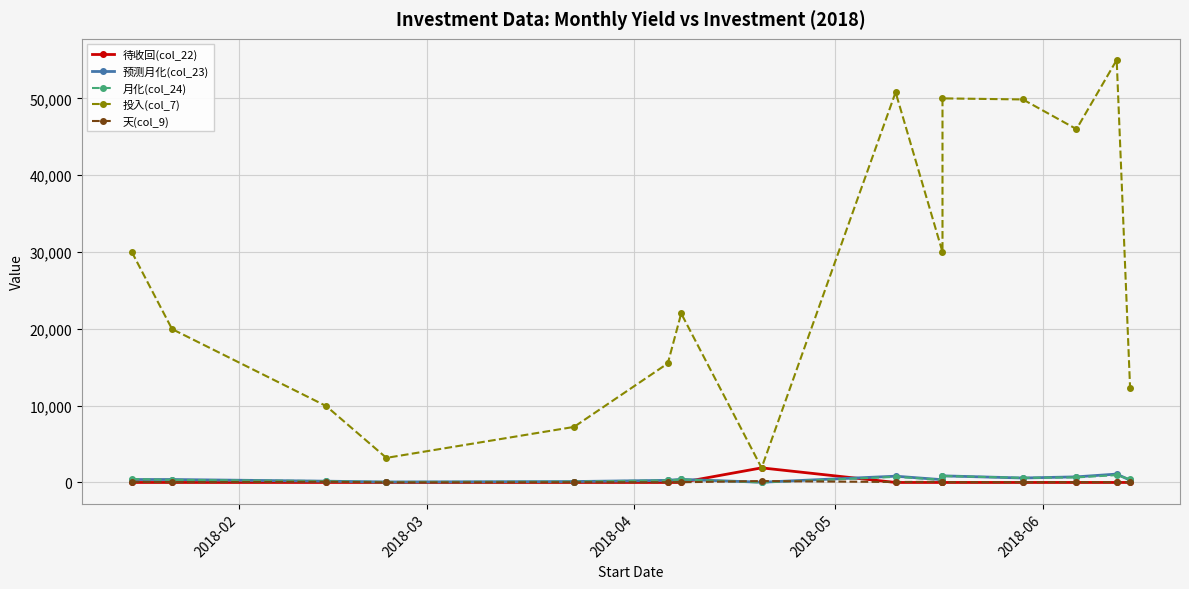

What is the maximum value for 预测月化(col_23)?

1090.2